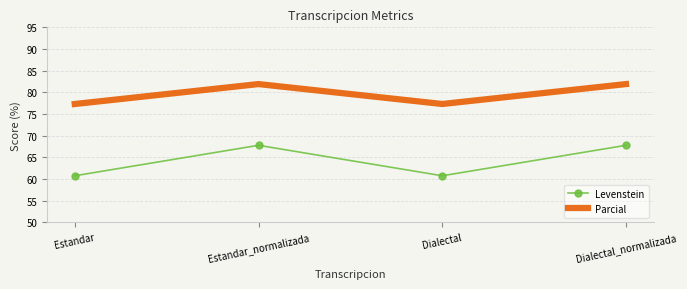

What is the smallest value displayed?

60.8